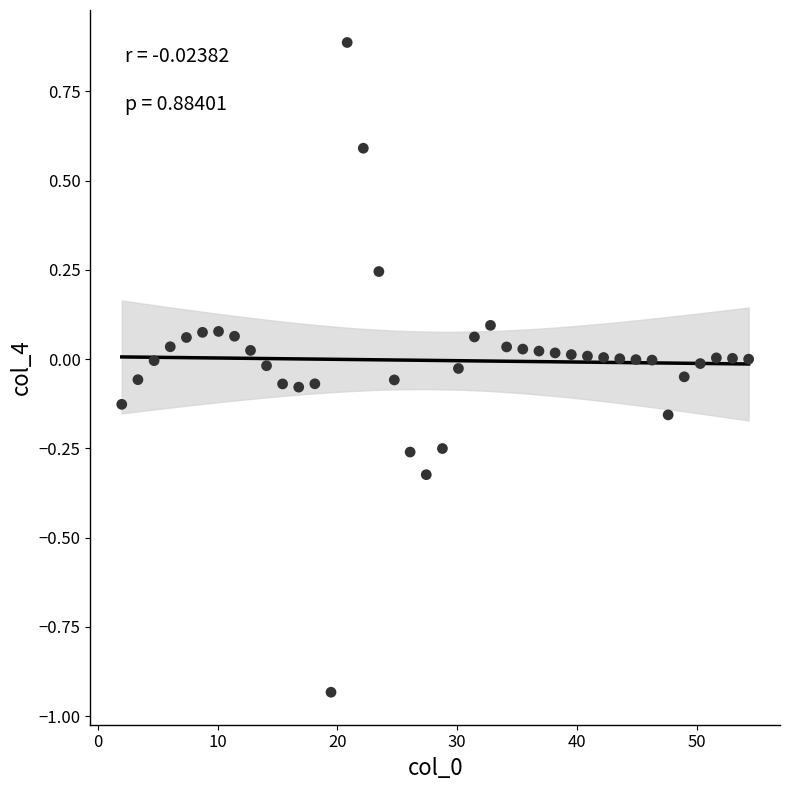

What is the range of Y values (max minus min)?

1.8